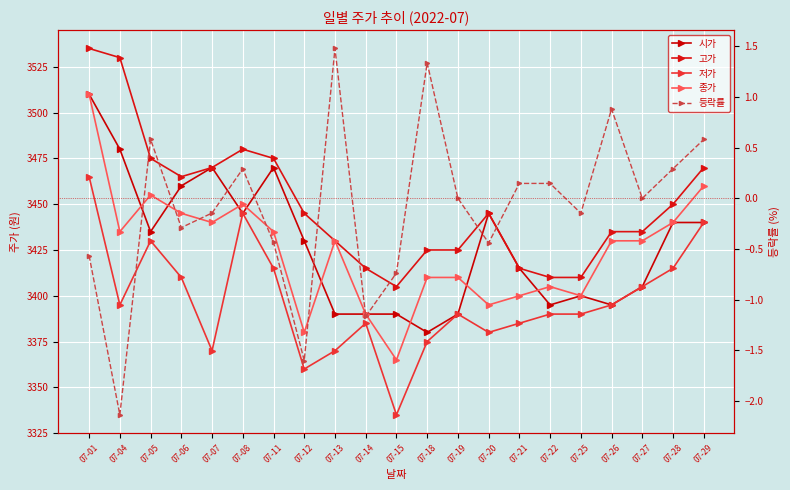

Reading left to right, transcribe all the data shown in this chart.

시가: 07-01=3510.0	07-04=3480.0	07-05=3435.0	07-06=3460.0	07-07=3470.0	07-08=3445.0	07-11=3470.0	07-12=3430.0	07-13=3390.0	07-14=3390.0	07-15=3390.0	07-18=3380.0	07-19=3390.0	07-20=3445.0	07-21=3415.0	07-22=3395.0	07-25=3400.0	07-26=3395.0	07-27=3405.0	07-28=3440.0	07-29=3440.0
고가: 07-01=3535.0	07-04=3530.0	07-05=3475.0	07-06=3465.0	07-07=3470.0	07-08=3480.0	07-11=3475.0	07-12=3445.0	07-13=3430.0	07-14=3415.0	07-15=3405.0	07-18=3425.0	07-19=3425.0	07-20=3445.0	07-21=3415.0	07-22=3410.0	07-25=3410.0	07-26=3435.0	07-27=3435.0	07-28=3450.0	07-29=3470.0
저가: 07-01=3465.0	07-04=3395.0	07-05=3430.0	07-06=3410.0	07-07=3370.0	07-08=3445.0	07-11=3415.0	07-12=3360.0	07-13=3370.0	07-14=3385.0	07-15=3335.0	07-18=3375.0	07-19=3390.0	07-20=3380.0	07-21=3385.0	07-22=3390.0	07-25=3390.0	07-26=3395.0	07-27=3405.0	07-28=3415.0	07-29=3440.0
종가: 07-01=3510.0	07-04=3435.0	07-05=3455.0	07-06=3445.0	07-07=3440.0	07-08=3450.0	07-11=3435.0	07-12=3380.0	07-13=3430.0	07-14=3390.0	07-15=3365.0	07-18=3410.0	07-19=3410.0	07-20=3395.0	07-21=3400.0	07-22=3405.0	07-25=3400.0	07-26=3430.0	07-27=3430.0	07-28=3440.0	07-29=3460.0
등락률: 07-01=-0.6	07-04=-2.1	07-05=0.6	07-06=-0.3	07-07=-0.1	07-08=0.3	07-11=-0.4	07-12=-1.6	07-13=1.5	07-14=-1.2	07-15=-0.7	07-18=1.3	07-19=0.0	07-20=-0.4	07-21=0.1	07-22=0.1	07-25=-0.1	07-26=0.9	07-27=0.0	07-28=0.3	07-29=0.6